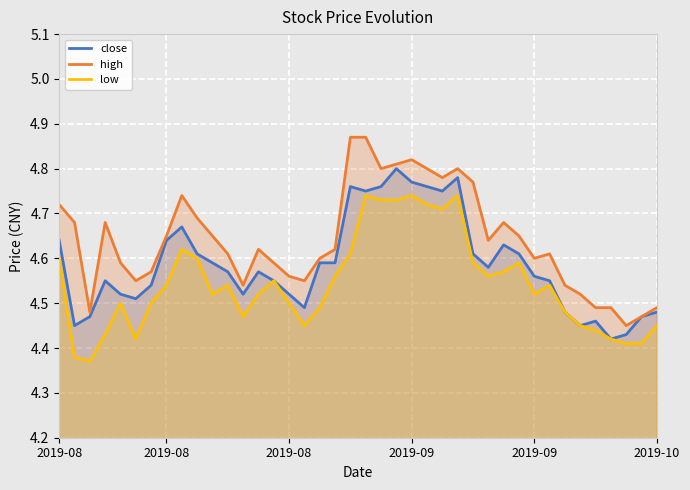

True or false: close has a value of 7.2 at 2019-09.

False